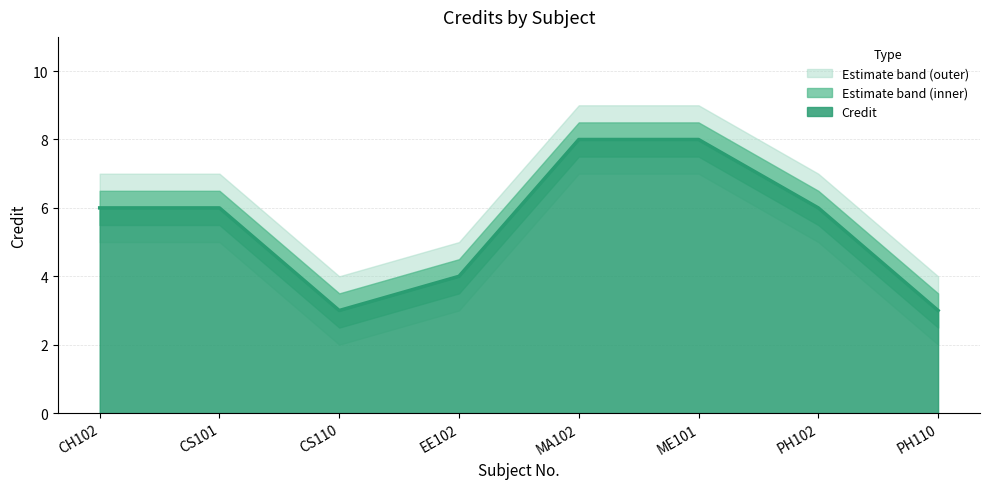

True or false: Credit and Credit_upper intersect in this chart.

False